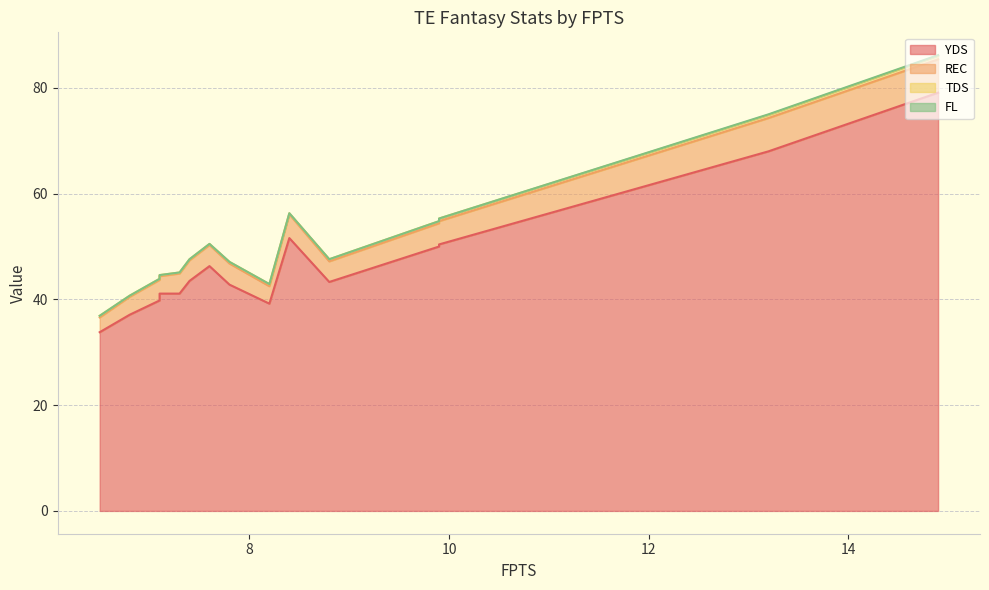

What is the total value across all series at 8.2?

42.9